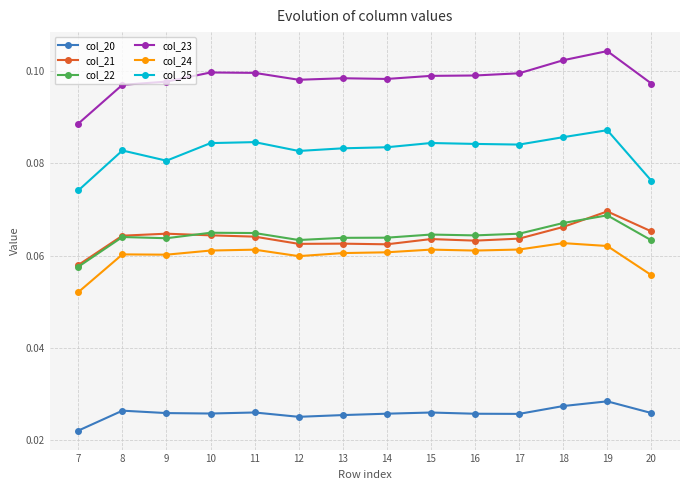

What is the total value across all series at 12?

0.4